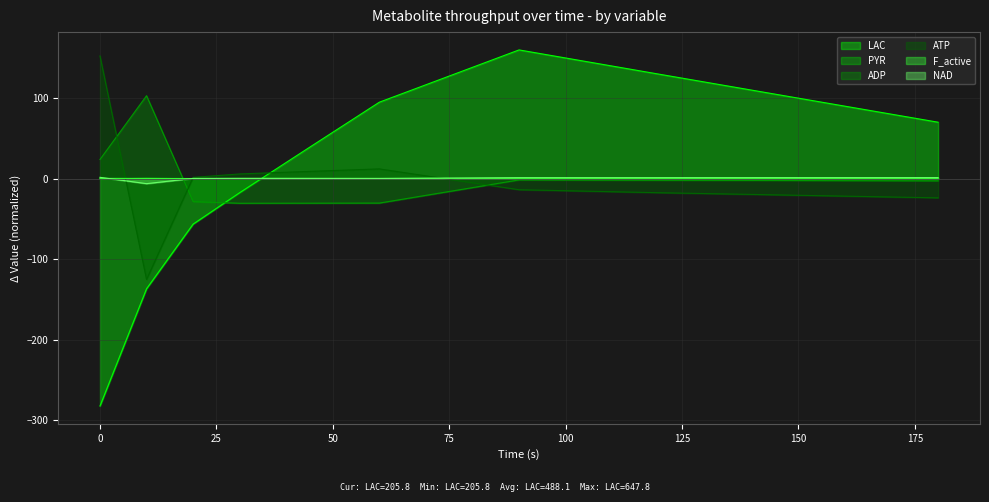

What is the lowest value of the F_active series?

-0.1